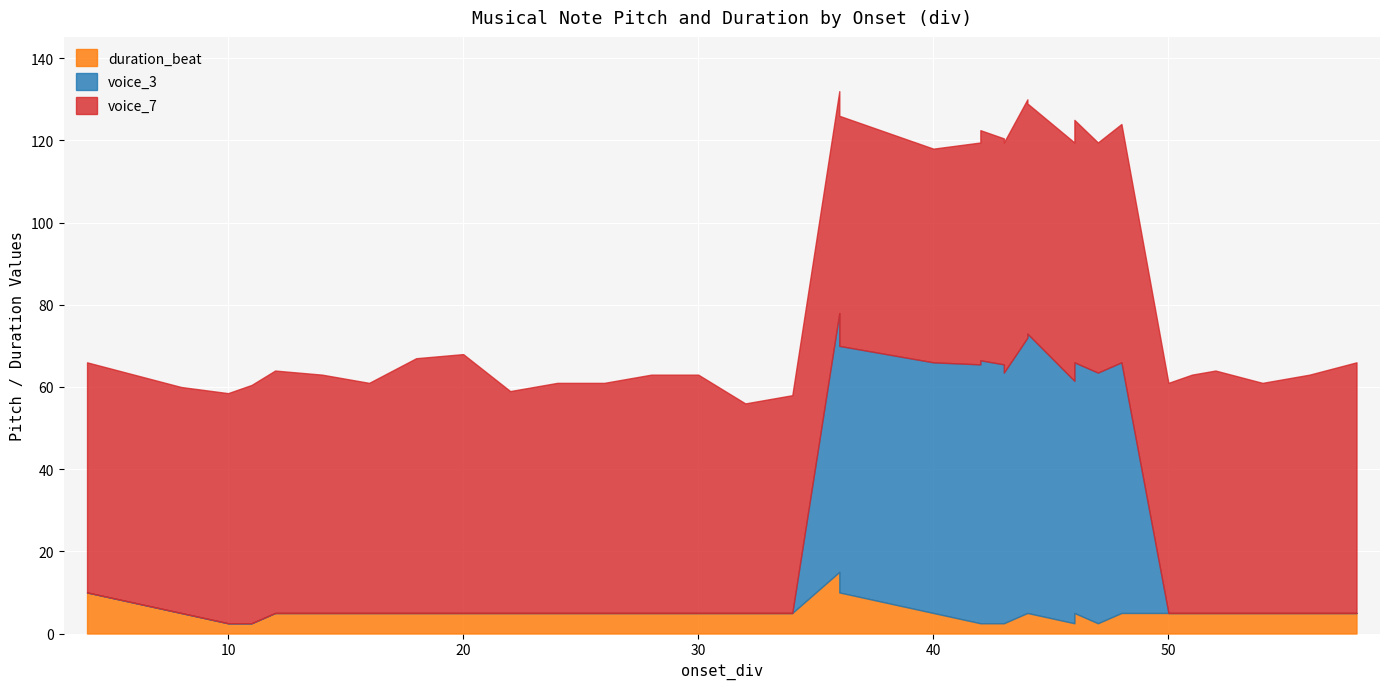

True or false: voice_7 has more than 1 points higher than both neighbors.

True